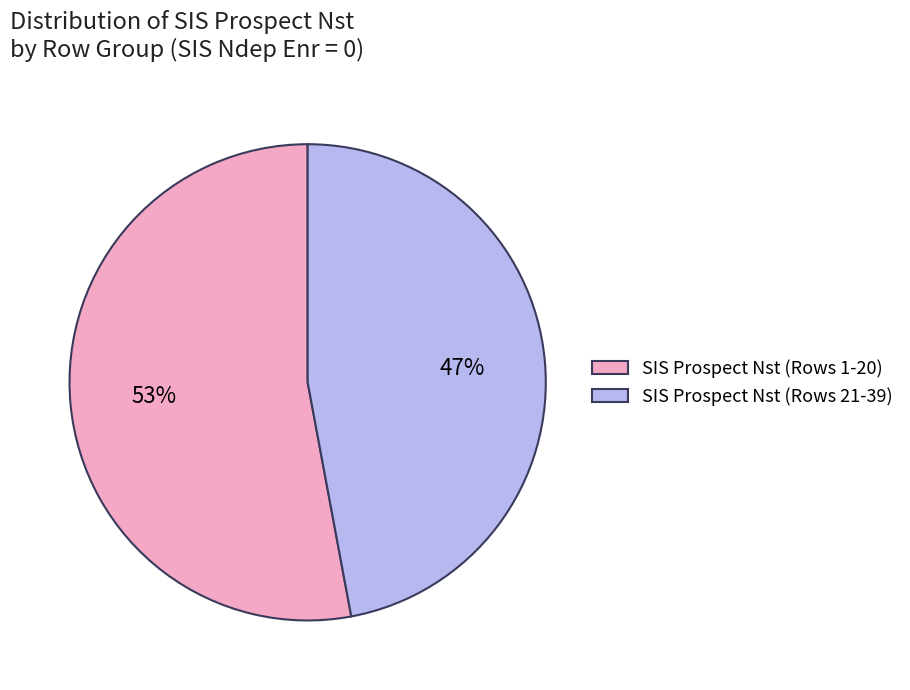

Does any single category account for the majority?

Yes